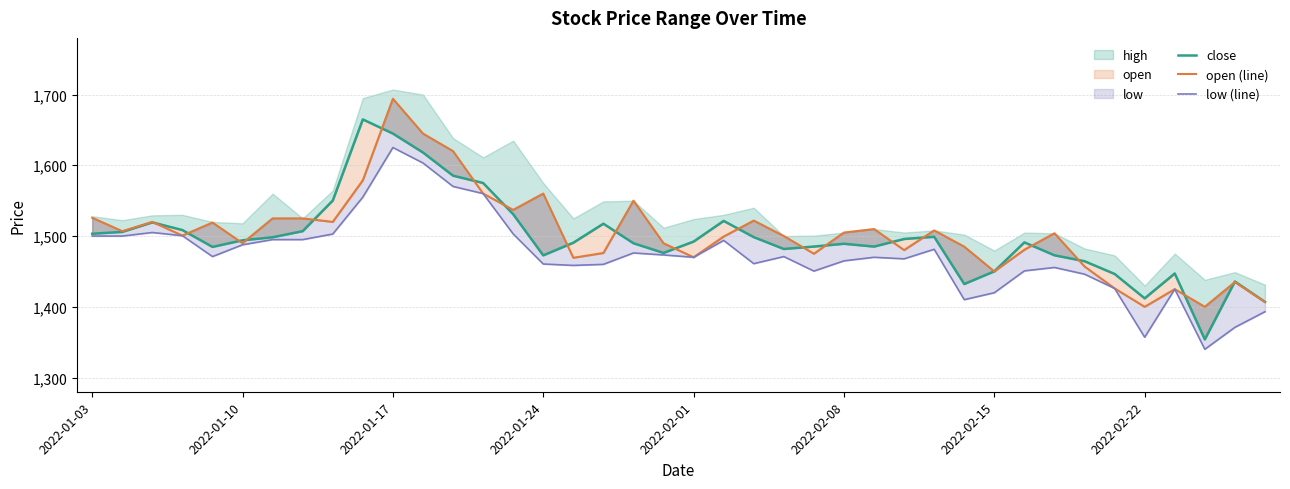

Reading left to right, list all the values displayed in this chart.

close: 1503.2	1505.8	1519.3	1508.5	1484.7	1494.0	1498.3	1506.9	1550.2	1664.8	1644.8	1618.0	1585.3	1575.0	1530.8	1472.7	1490.5	1517.5	1489.8	1476.2	1492.2	1521.4	1498.5	1481.8	1485.2	1489.1	1485.1	1495.8	1499.0	1432.2	1450.2	1491.0	1472.8	1464.5	1446.5	1412.0	1447.1	1354.0	1435.8	1407.0
open (line): 1525.9	1506.8	1520.0	1500.7	1519.0	1490.0	1525.0	1525.0	1520.0	1578.8	1694.0	1644.8	1620.0	1560.0	1537.0	1560.0	1469.3	1476.0	1550.0	1489.8	1470.0	1499.3	1521.8	1500.0	1475.0	1505.0	1509.9	1480.2	1508.0	1485.0	1450.0	1480.7	1504.0	1457.0	1426.0	1400.0	1425.0	1400.0	1435.0	1407.0
low (line): 1500.0	1500.0	1505.0	1500.5	1471.0	1487.7	1495.0	1495.0	1502.8	1555.0	1625.1	1603.2	1570.1	1560.0	1503.0	1460.5	1458.5	1460.0	1476.1	1473.3	1470.0	1493.8	1461.0	1471.0	1450.5	1465.0	1470.0	1467.8	1481.3	1410.1	1419.9	1450.8	1455.6	1446.2	1426.0	1357.0	1425.0	1340.0	1371.0	1393.1